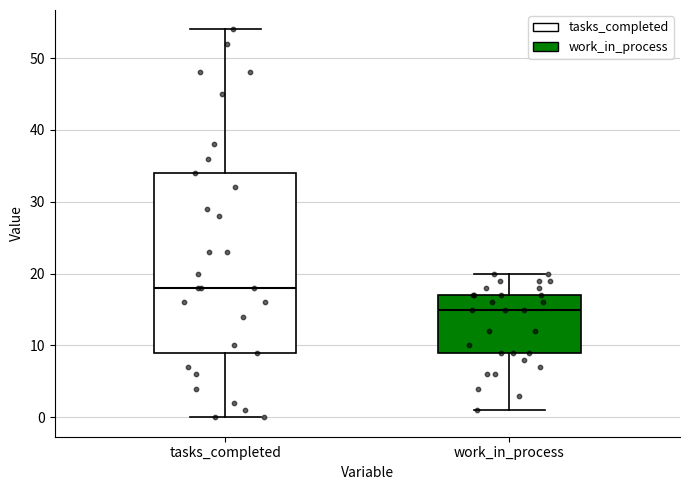

Comparing the boxes themselves (not the whiskers), which one is the tallest?

tasks_completed